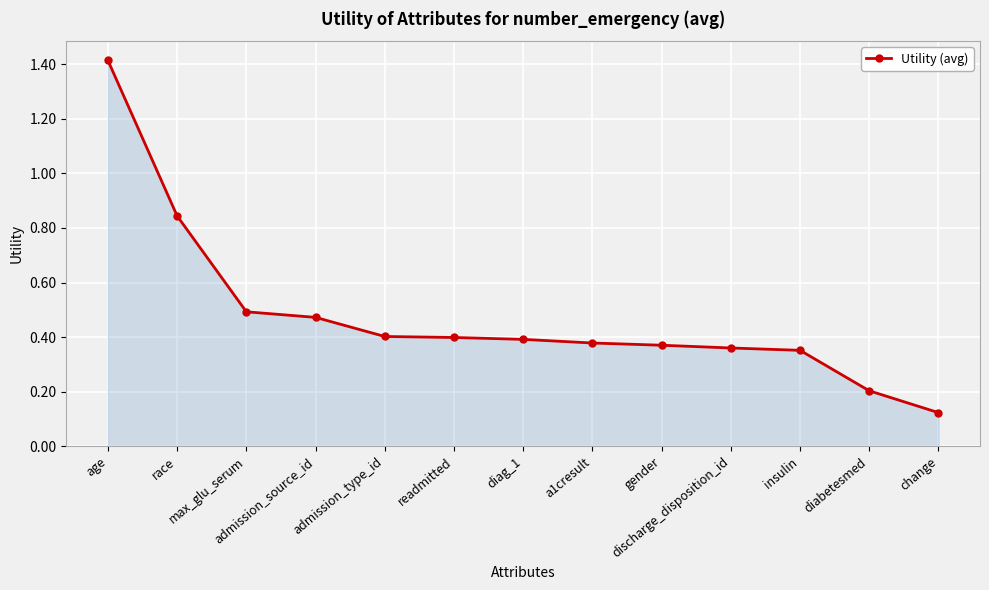

The value at a1cresult is 0.4. True or false?

True